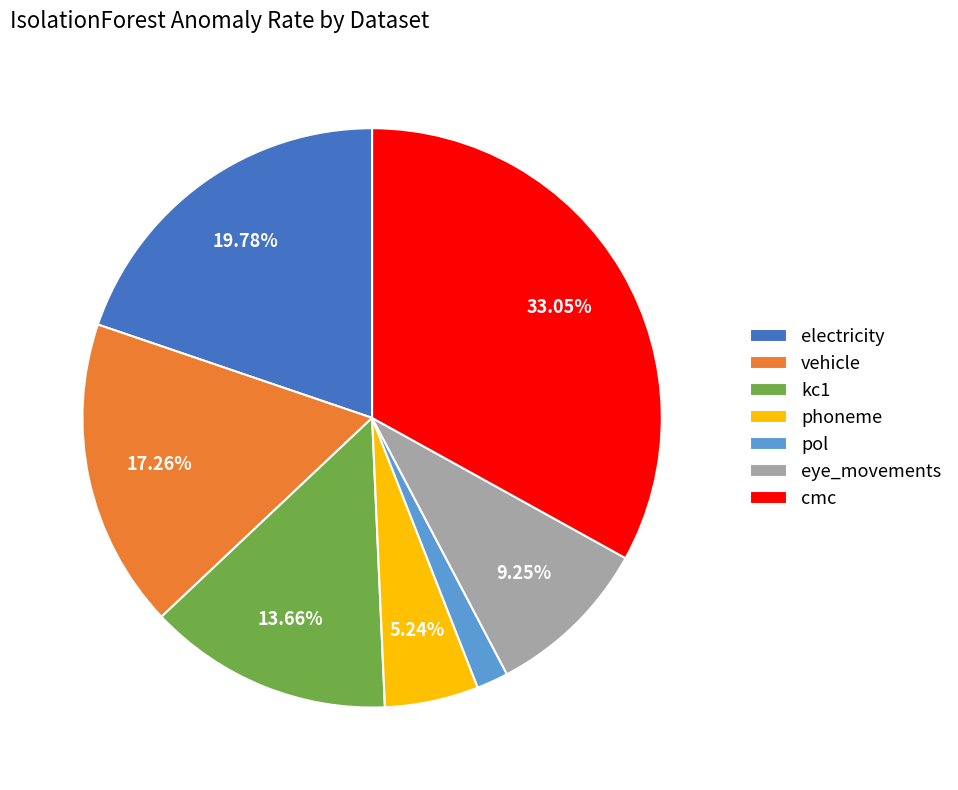

What is the smallest slice in the pie chart?

pol